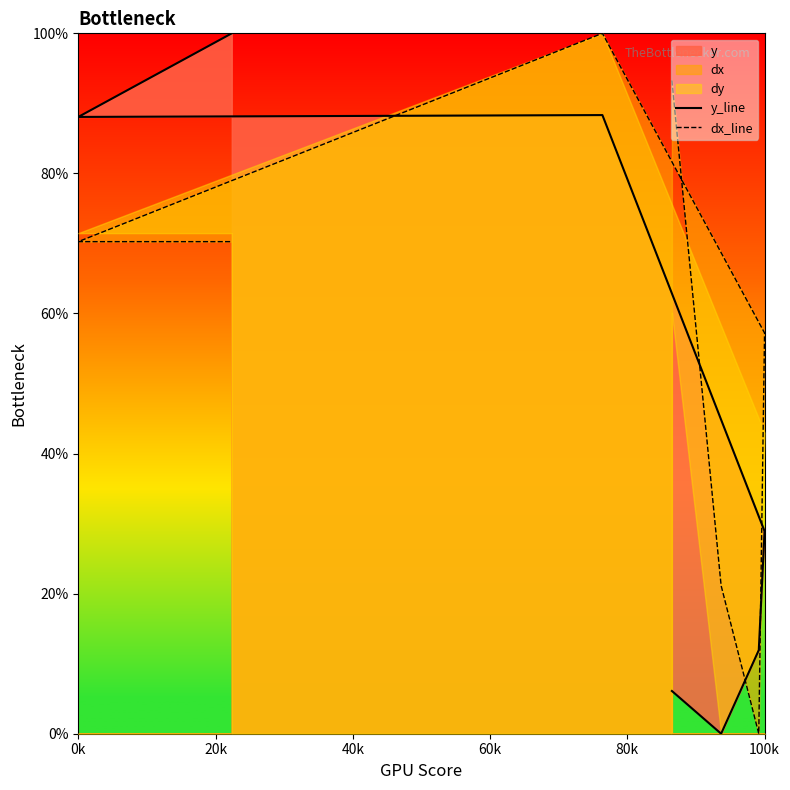

Is it true that dx_line equals 22.0 at 0k?

False